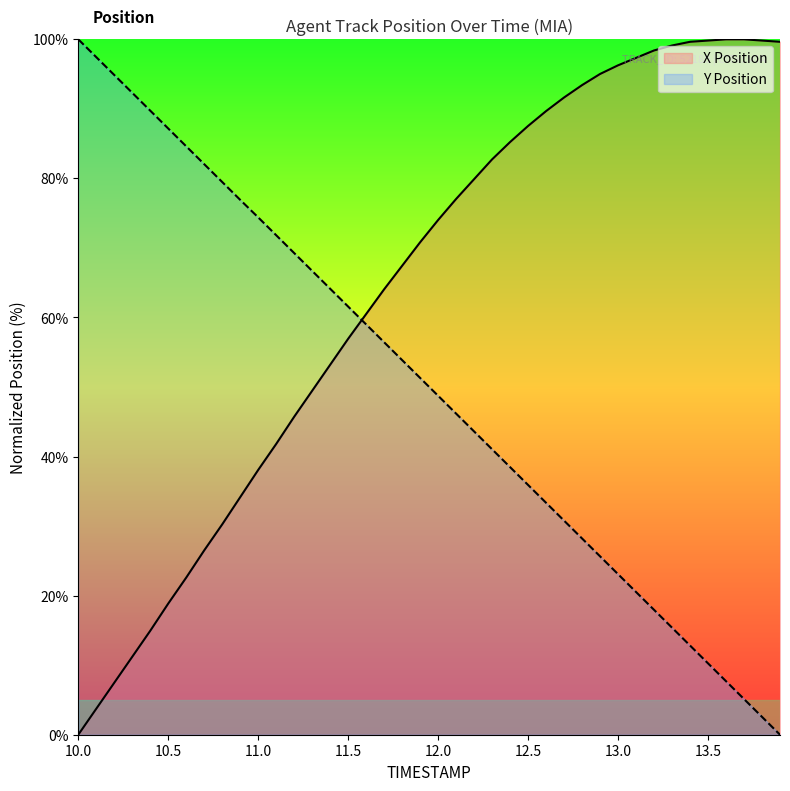

List the series in order of their overall mean, lowest first.

Y Position, X Position